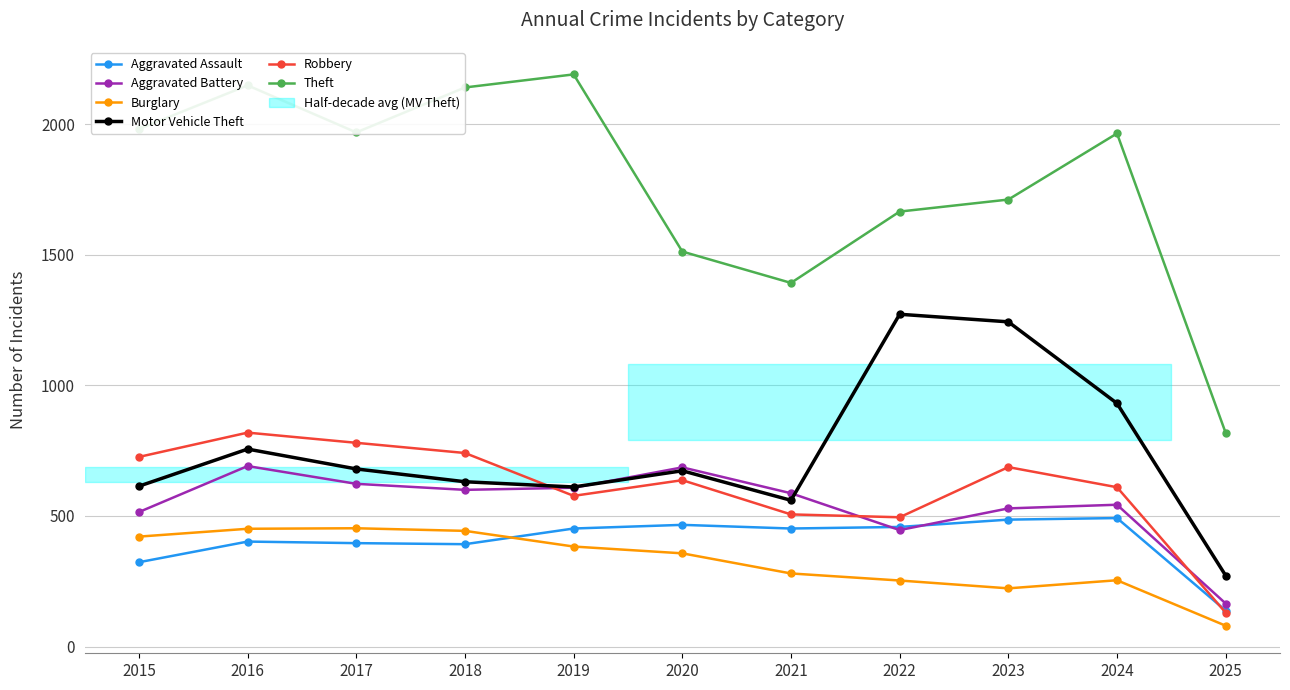

True or false: Aggravated Battery has more than 0 points higher than both neighbors.

True